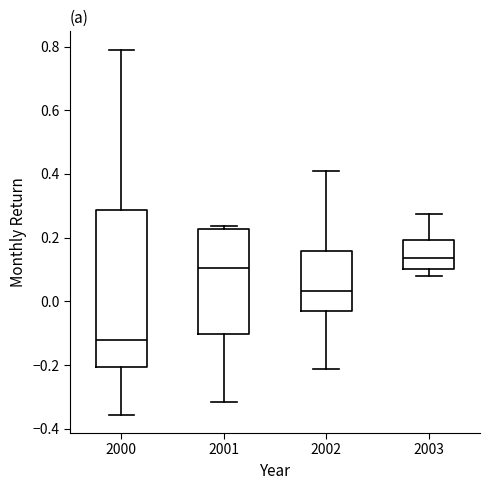

Comparing the boxes themselves (not the whiskers), which one is the tallest?

2000